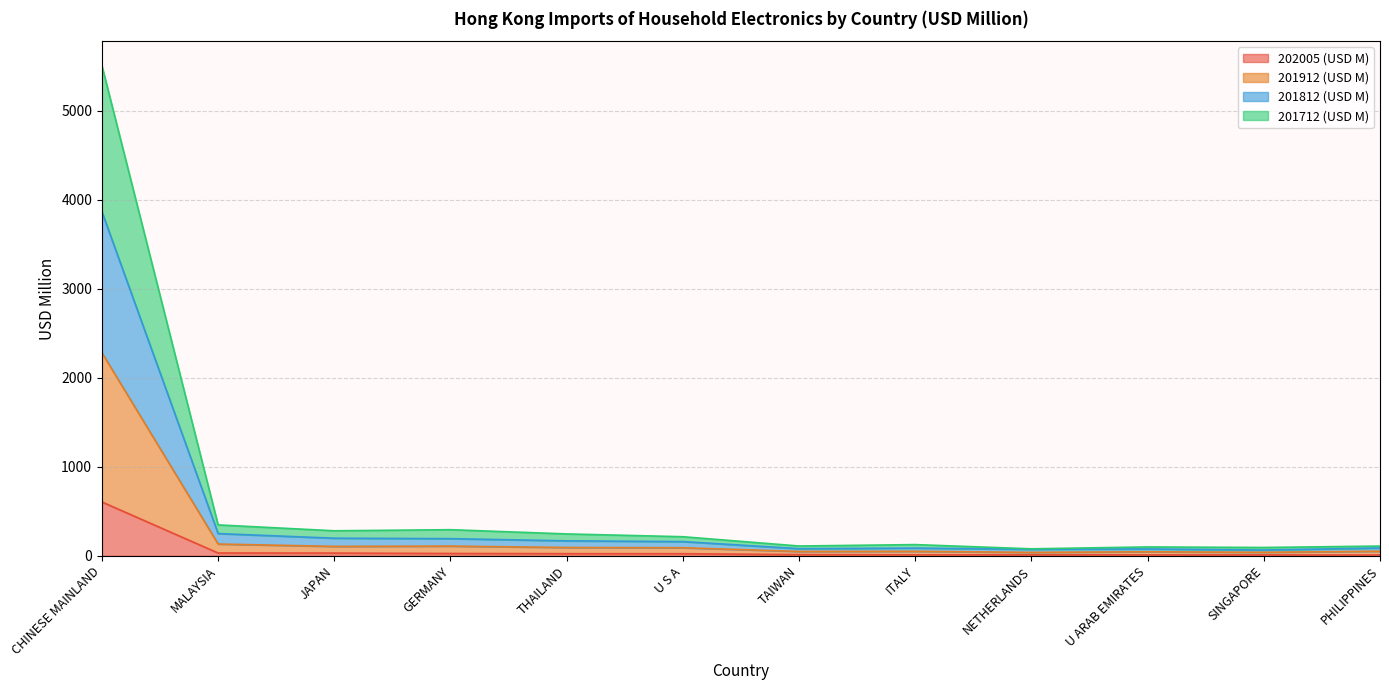

What position from the right is GERMANY?

9